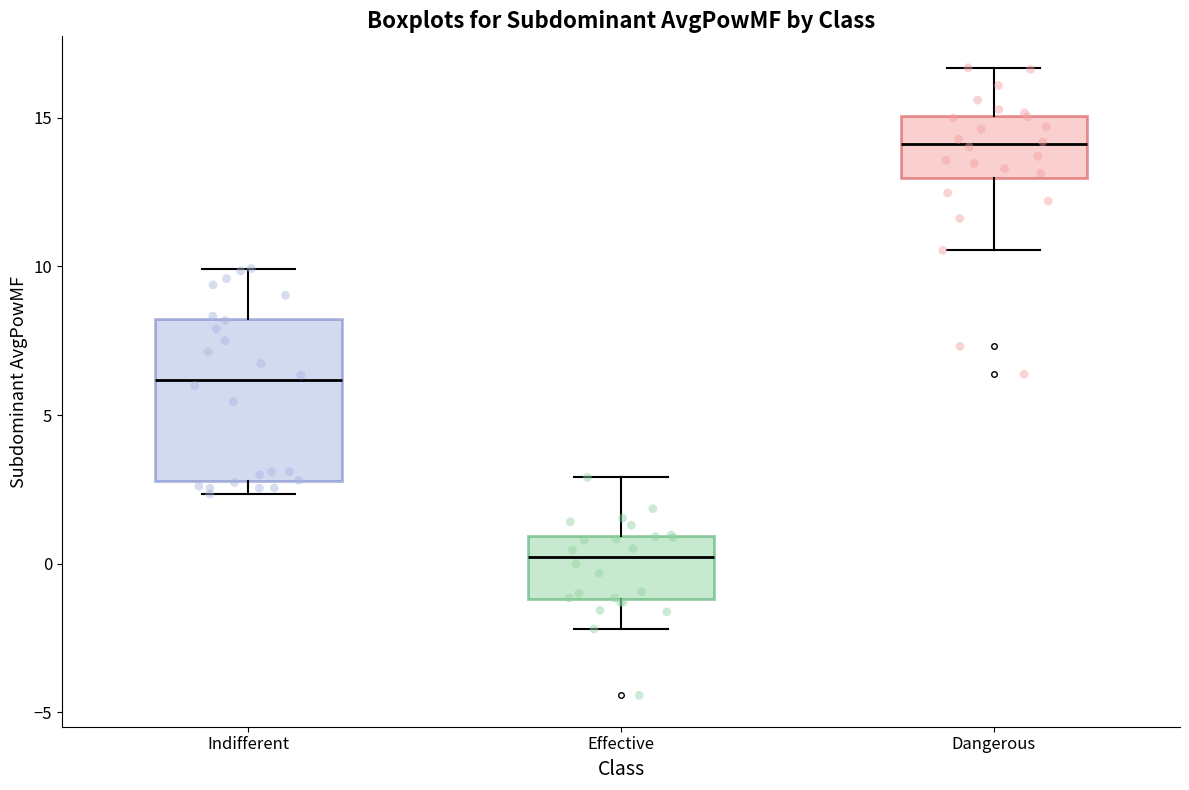

Where does the median line of the box for Effective sit on the y-axis? The values are not printed on the chart, so give them approximately, as read against the axis.

0.0